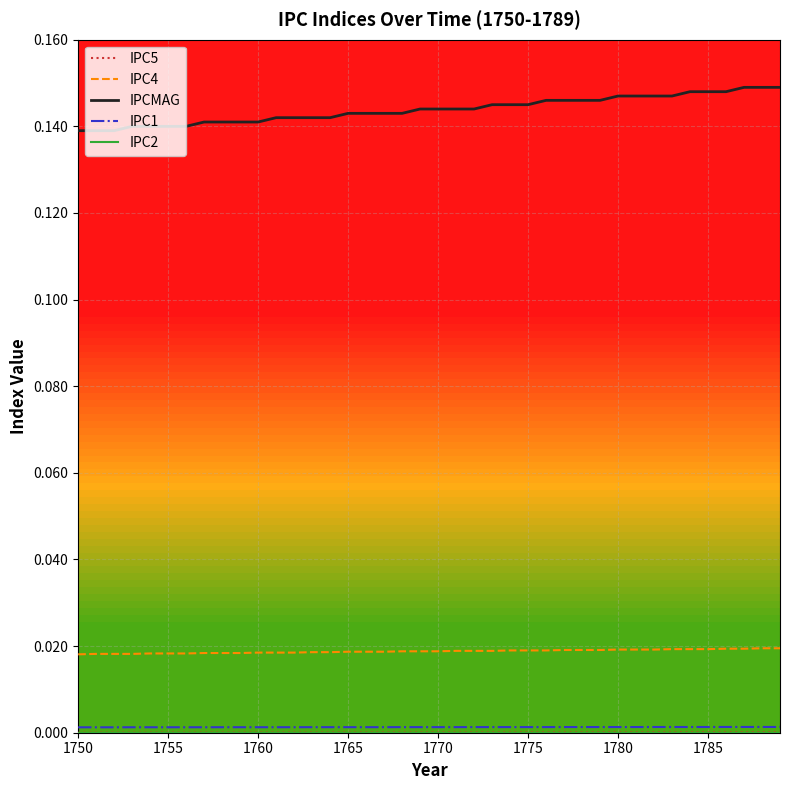

Which series has the widest spread of values?

IPCMAG